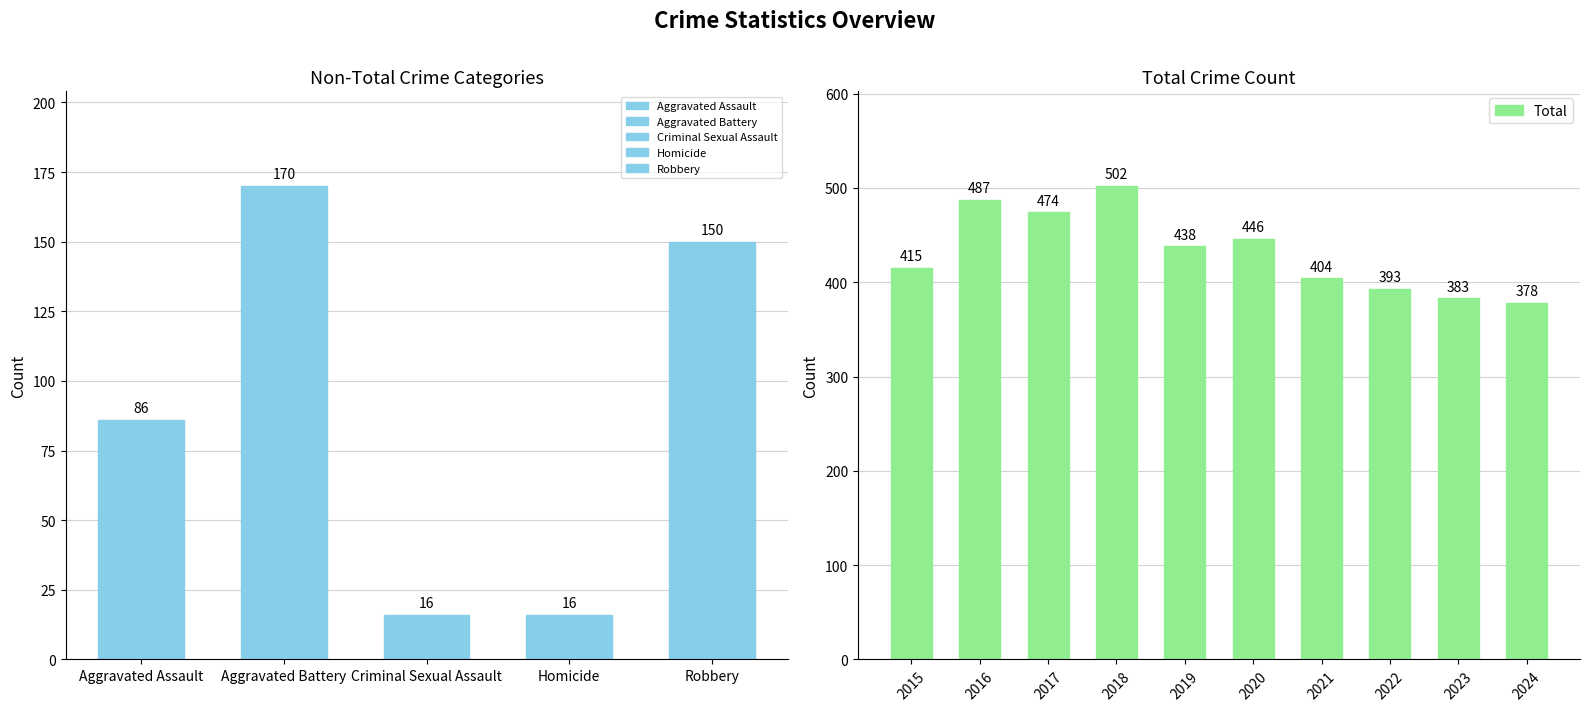

What is the lowest value of the Total series?

378